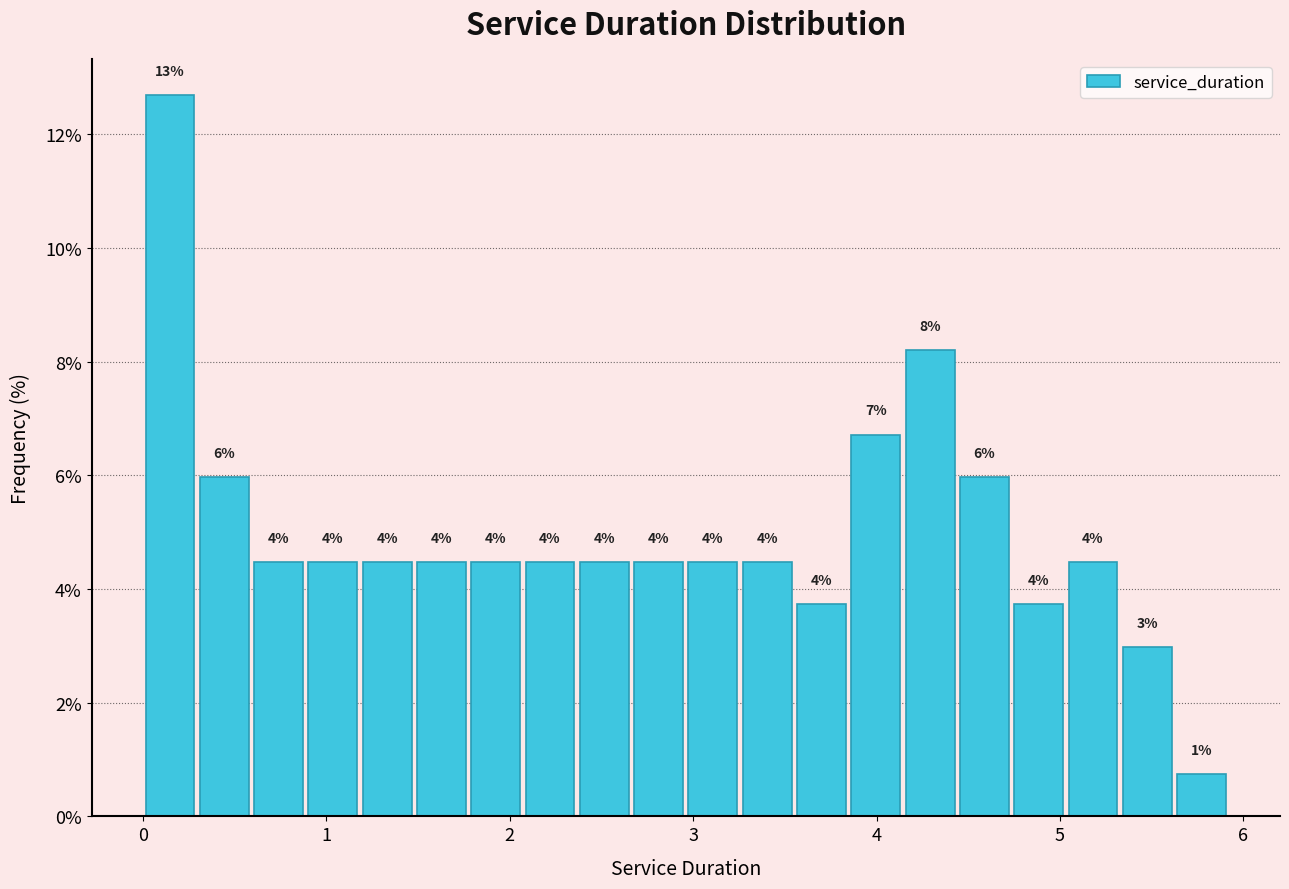

Around what value on the x-axis is the tallest bar? Give the approximate position of its centre, as read against the axis.

0.1